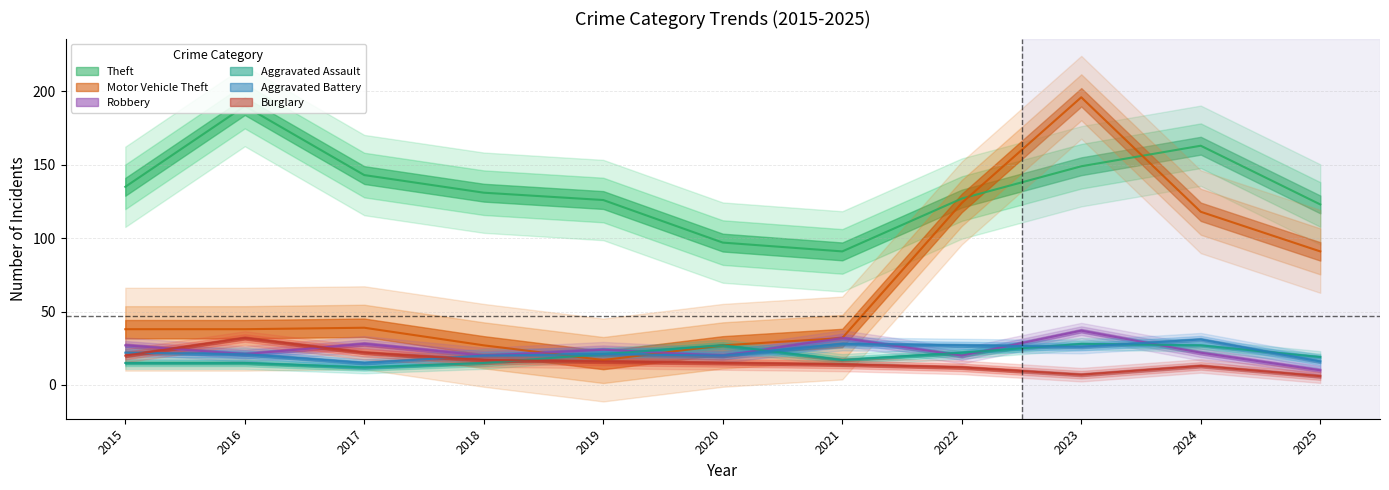

Which category has the lowest value in the Aggravated Battery series?

2017